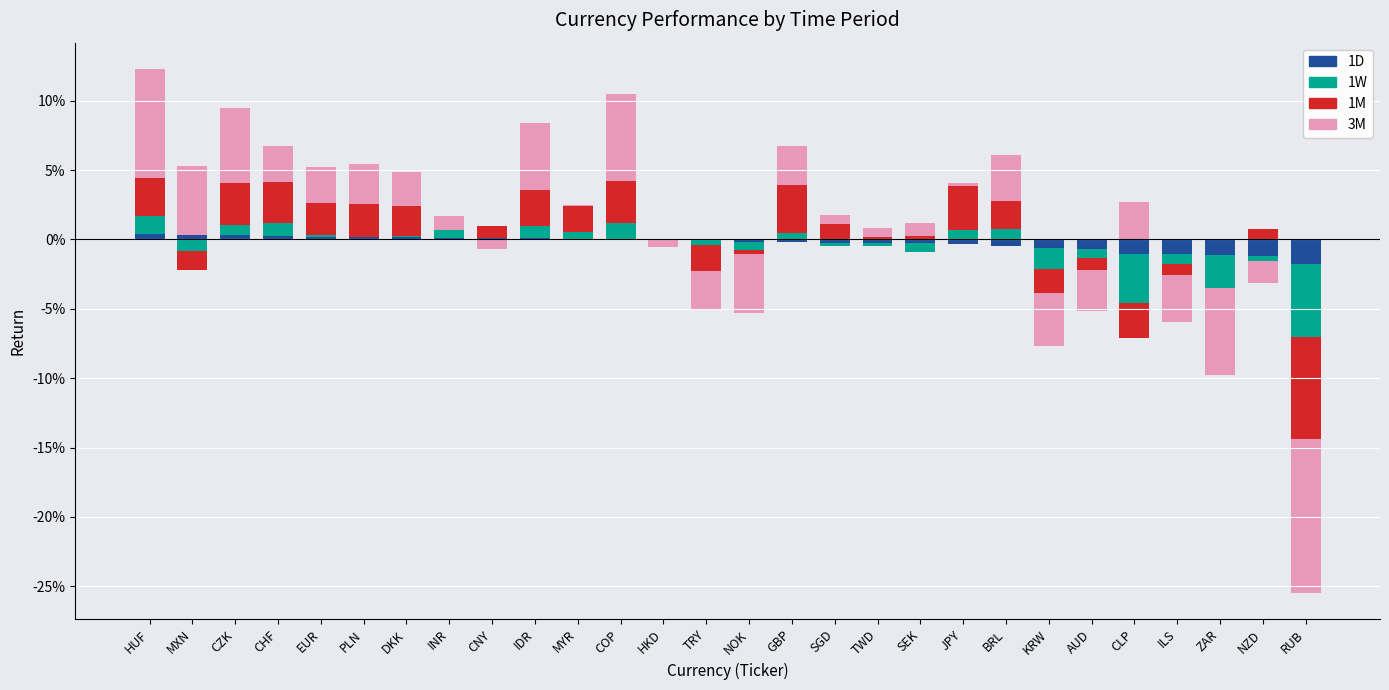

Which series has the largest total across all categories?

3M